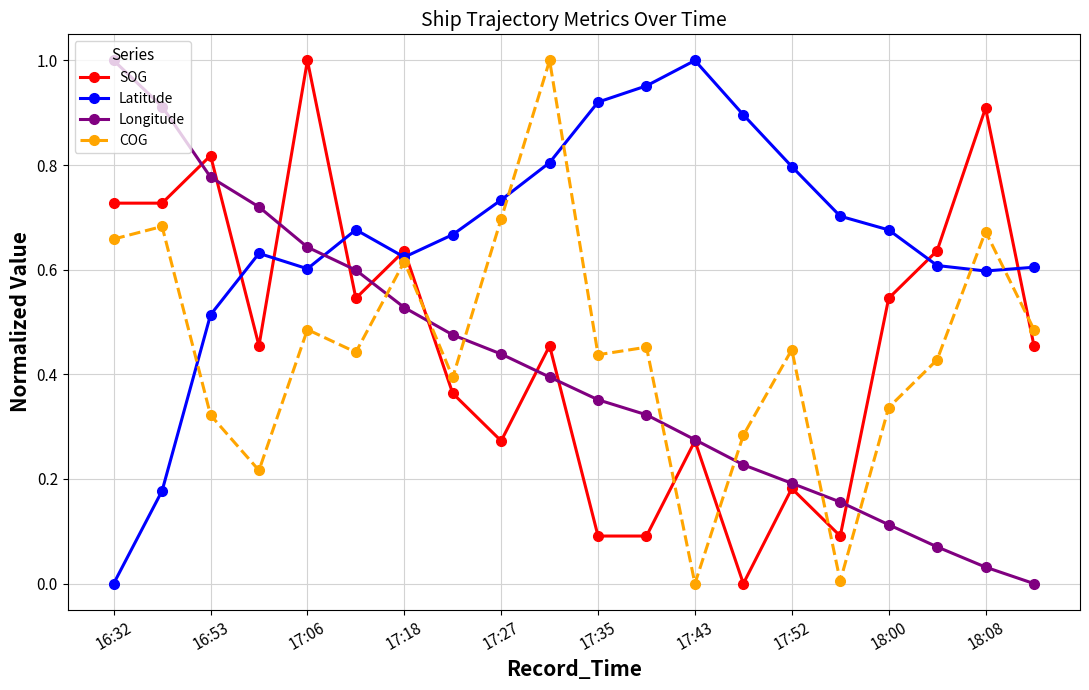

Which series has the largest total across all categories?

Latitude